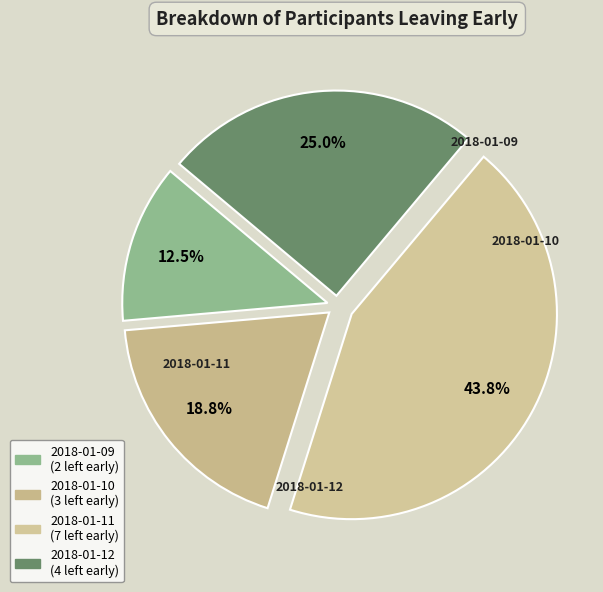

Combined, do 2018-01-09 and 2018-01-11 account for over 50%?

Yes